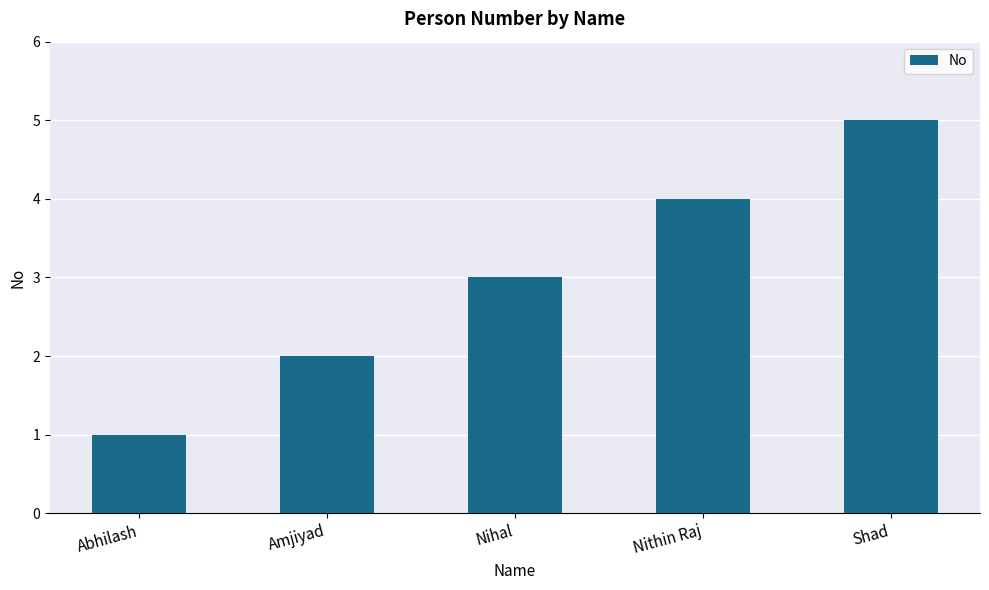

How many values are below 3?

2